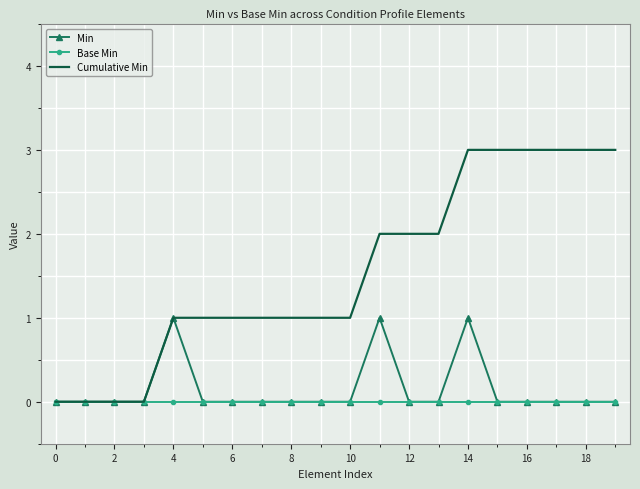

Which series has the largest total across all categories?

Cumulative Min